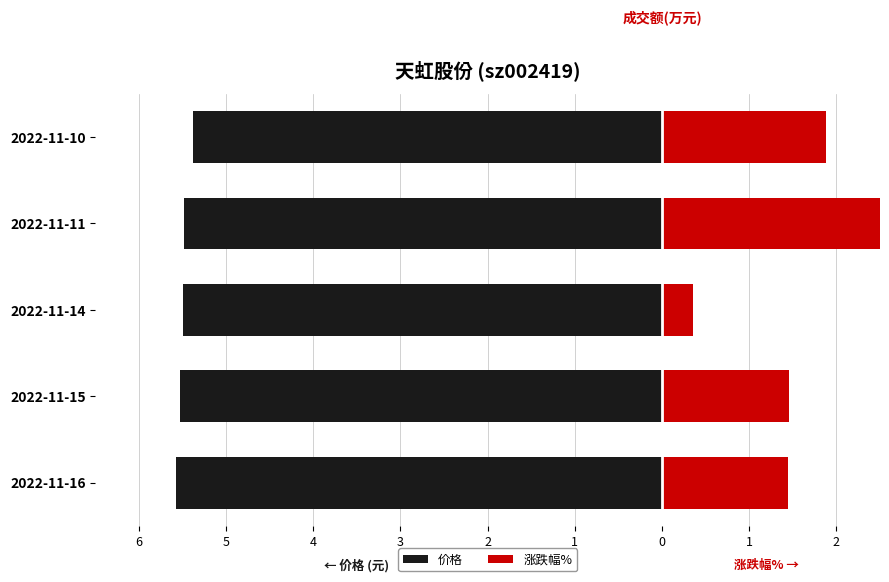

What are all the series names shown in the legend?

价格, 涨跌幅%